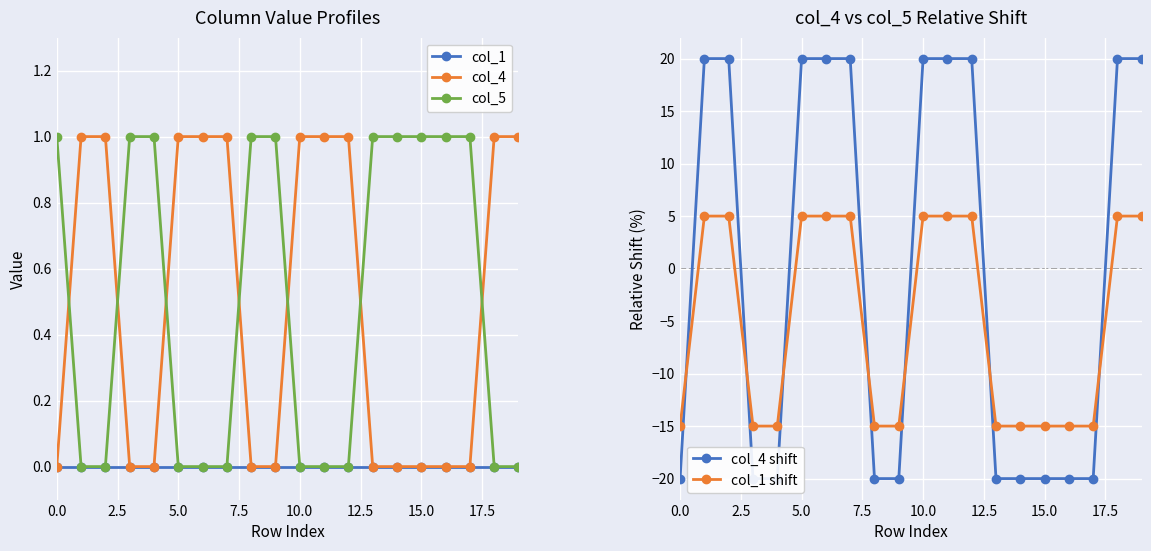

Does the chart display data point markers on the line(s)?

Yes